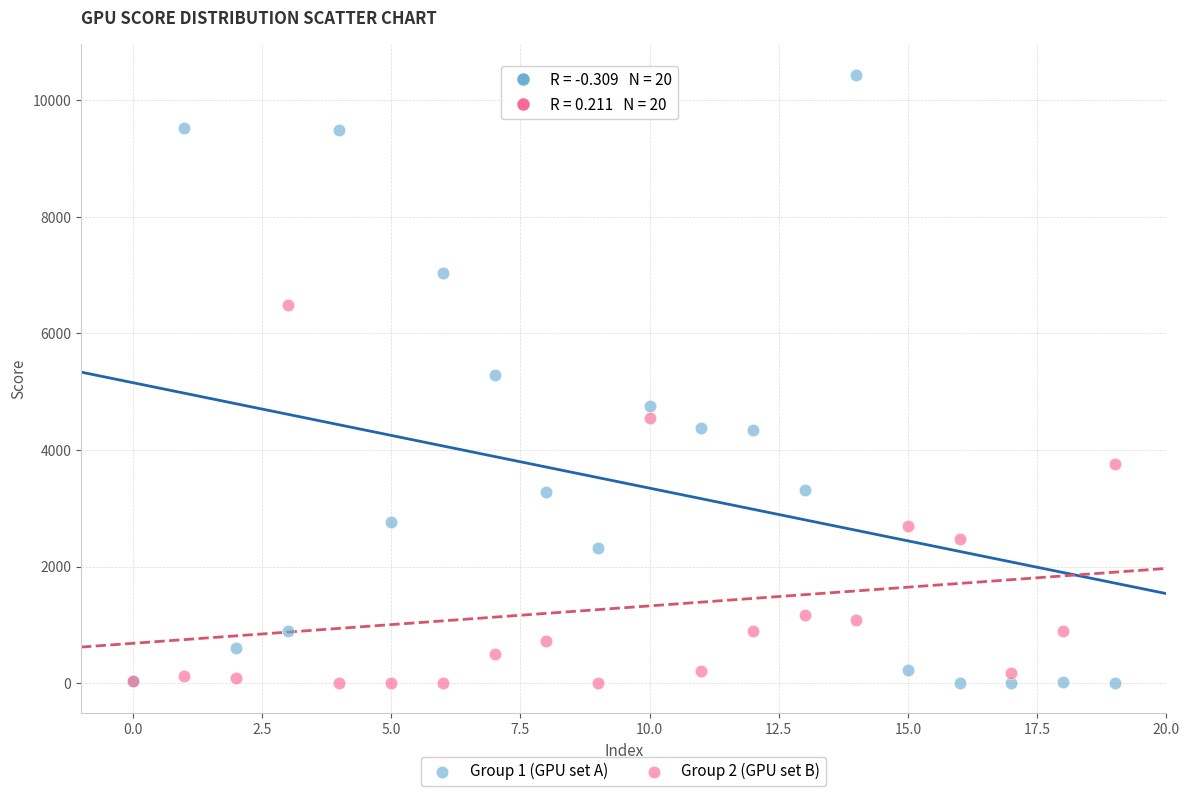

Which series has the widest spread of Y values?

Group 1 (GPU set A)